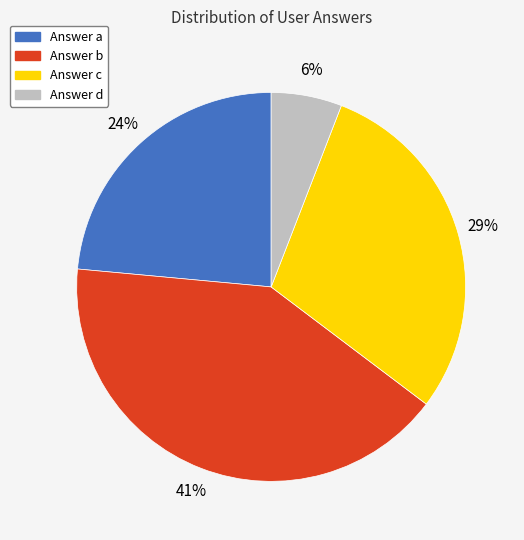

Is there a majority slice in this chart?

No